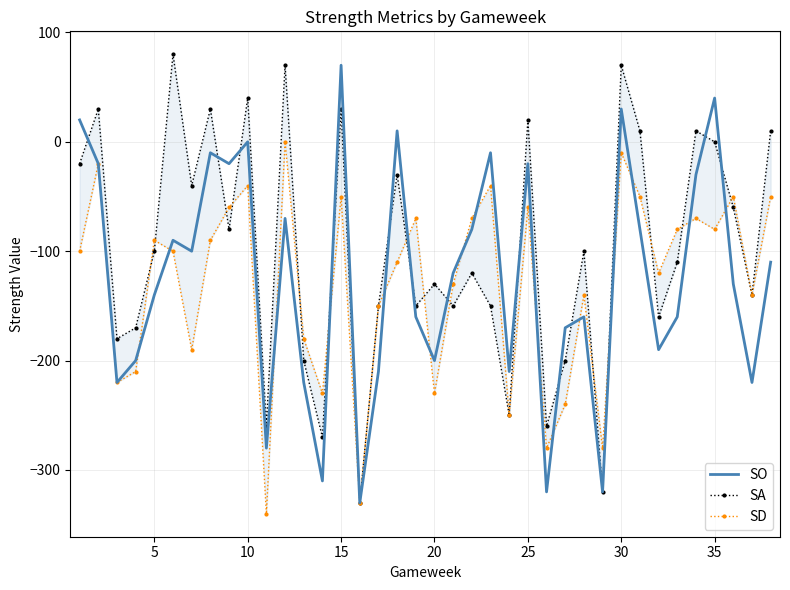

Which series has the largest range (max minus min)?

SA